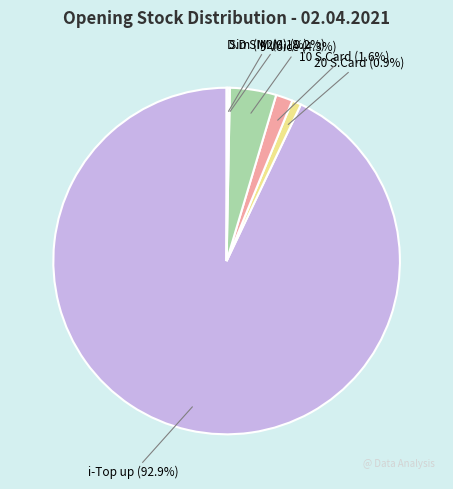

What is the largest slice in the pie chart?

i-Top up